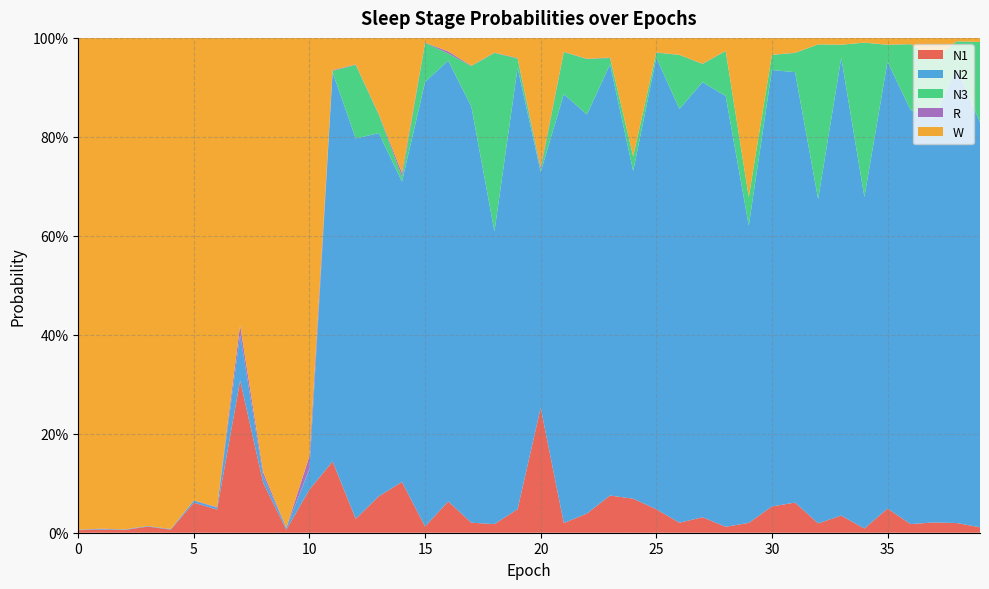

Reading right to left, what are all the values shown in this chart?

N1: 39=0.0	38=0.0	37=0.0	36=0.0	35=0.0	34=0.0	33=0.0	32=0.0	31=0.1	30=0.1	29=0.0	28=0.0	27=0.0	26=0.0	25=0.0	24=0.1	23=0.1	22=0.0	21=0.0	20=0.3	19=0.0	18=0.0	17=0.0	16=0.1	15=0.0	14=0.1	13=0.1	12=0.0	11=0.1	10=0.1	9=0.0	8=0.1	7=0.3	6=0.0	5=0.1	4=0.0	3=0.0	2=0.0	1=0.0	0=0.0
N2: 39=0.8	38=0.9	37=0.8	36=0.8	35=0.9	34=0.7	33=0.9	32=0.7	31=0.9	30=0.9	29=0.6	28=0.9	27=0.9	26=0.8	25=0.9	24=0.7	23=0.9	22=0.8	21=0.9	20=0.5	19=0.9	18=0.6	17=0.8	16=0.9	15=0.9	14=0.6	13=0.7	12=0.8	11=0.8	10=0.0	9=0.0	8=0.0	7=0.1	6=0.0	5=0.0	4=0.0	3=0.0	2=0.0	1=0.0	0=0.0
N3: 39=0.2	38=0.1	37=0.1	36=0.1	35=0.0	34=0.3	33=0.0	32=0.3	31=0.0	30=0.0	29=0.1	28=0.1	27=0.0	26=0.1	25=0.0	24=0.0	23=0.0	22=0.1	21=0.1	20=0.0	19=0.0	18=0.4	17=0.1	16=0.0	15=0.1	14=0.0	13=0.0	12=0.1	11=0.0	10=0.0	9=0.0	8=0.0	7=0.0	6=0.0	5=0.0	4=0.0	3=0.0	2=0.0	1=0.0	0=0.0
R: 39=0.0	38=0.0	37=0.0	36=0.0	35=0.0	34=0.0	33=0.0	32=0.0	31=0.0	30=0.0	29=0.0	28=0.0	27=0.0	26=0.0	25=0.0	24=0.0	23=0.0	22=0.0	21=0.0	20=0.0	19=0.0	18=0.0	17=0.0	16=0.0	15=0.0	14=0.0	13=0.0	12=0.0	11=0.0	10=0.0	9=0.0	8=0.0	7=0.0	6=0.0	5=0.0	4=0.0	3=0.0	2=0.0	1=0.0	0=0.0
W: 39=0.0	38=0.0	37=0.0	36=0.0	35=0.0	34=0.0	33=0.0	32=0.0	31=0.0	30=0.0	29=0.3	28=0.0	27=0.1	26=0.0	25=0.0	24=0.2	23=0.0	22=0.0	21=0.0	20=0.3	19=0.0	18=0.0	17=0.1	16=0.0	15=0.0	14=0.3	13=0.2	12=0.1	11=0.1	10=0.8	9=1.0	8=0.9	7=0.6	6=0.9	5=0.9	4=1.0	3=1.0	2=1.0	1=1.0	0=1.0